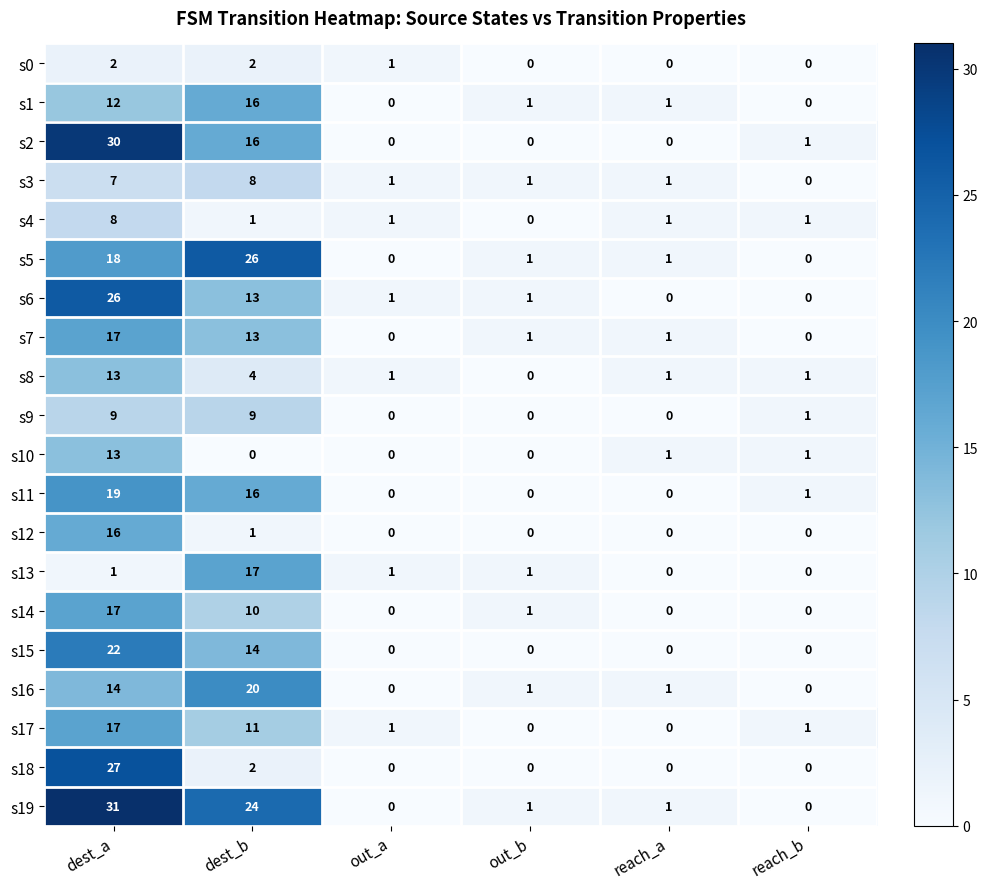

Which series changed the most between dest_b and reach_a?

s5